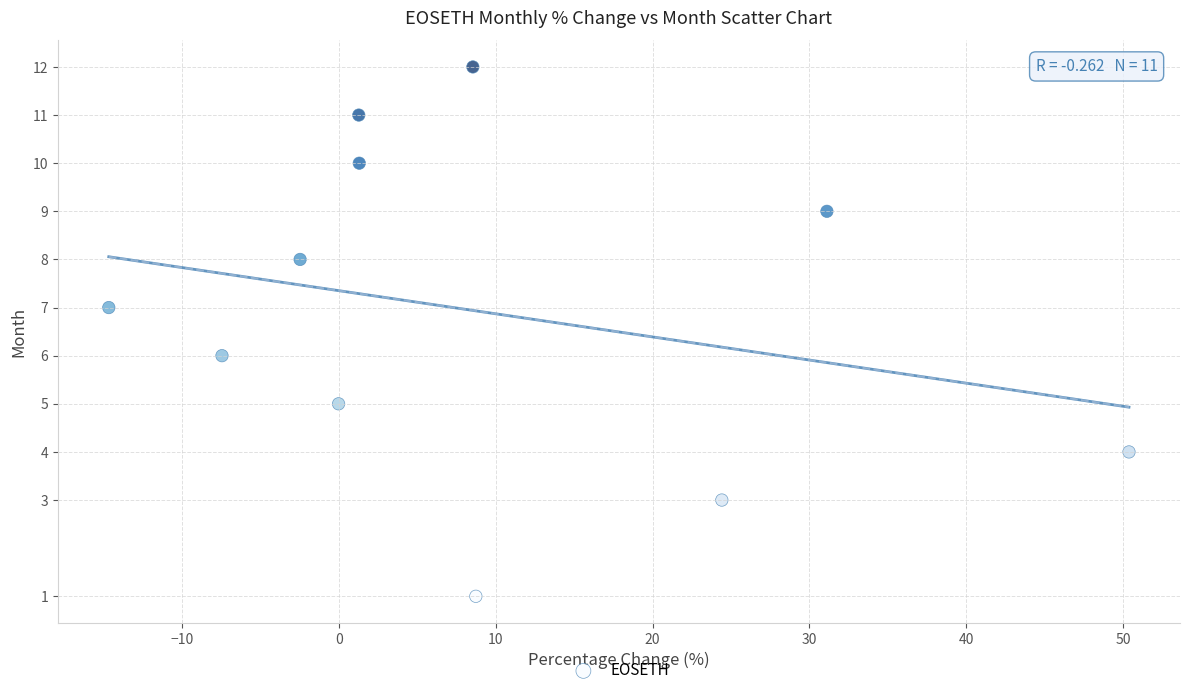

What is the average Y value?

7